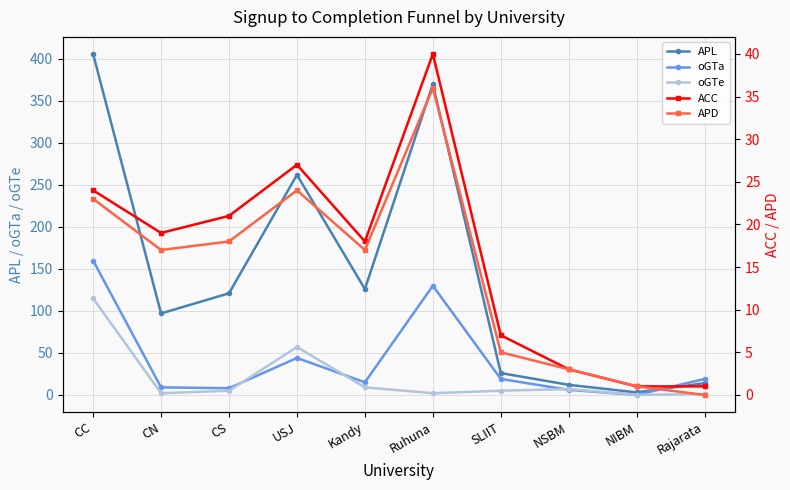

What are all the series names shown in the legend?

APL, oGTa, oGTe, ACC, APD